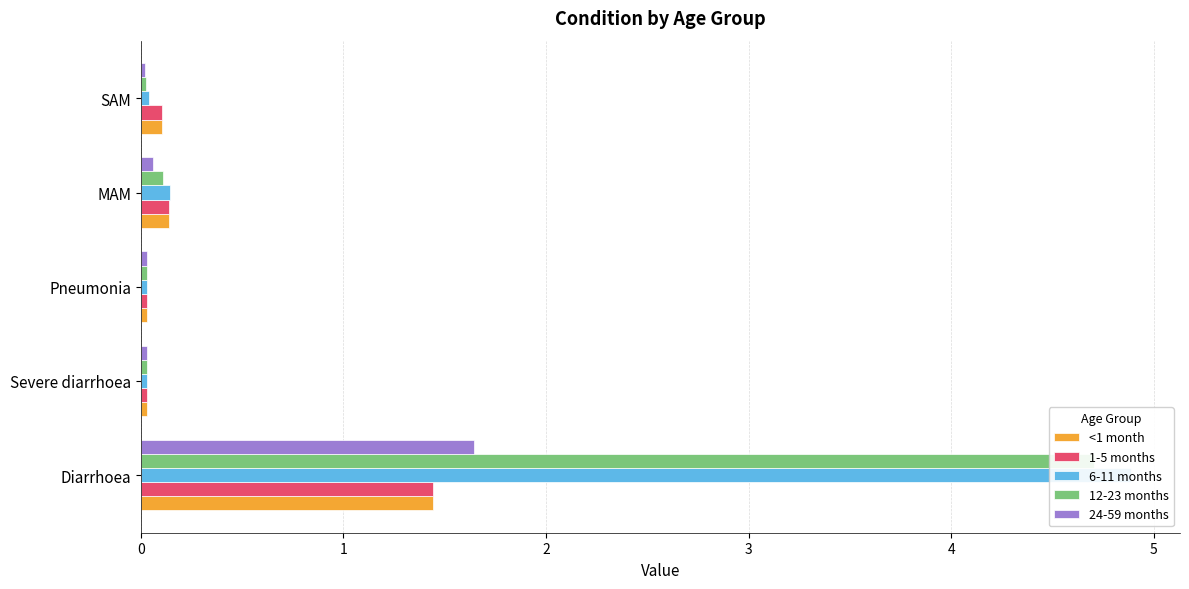

Are the bars horizontal?

Yes